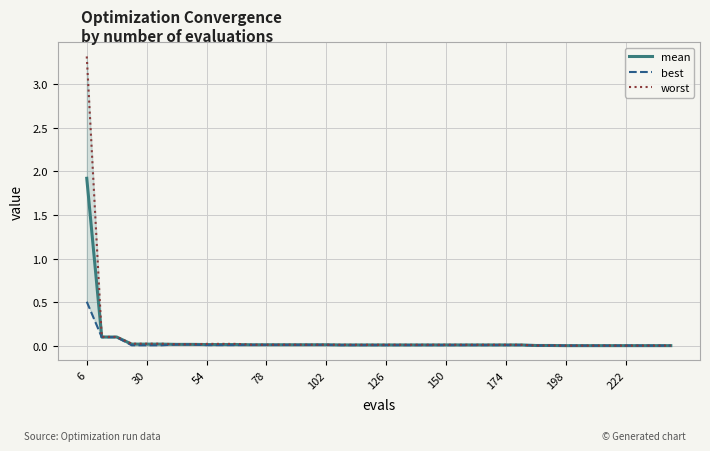

Rank the series by their average value, from lowest to highest.

best, mean, worst